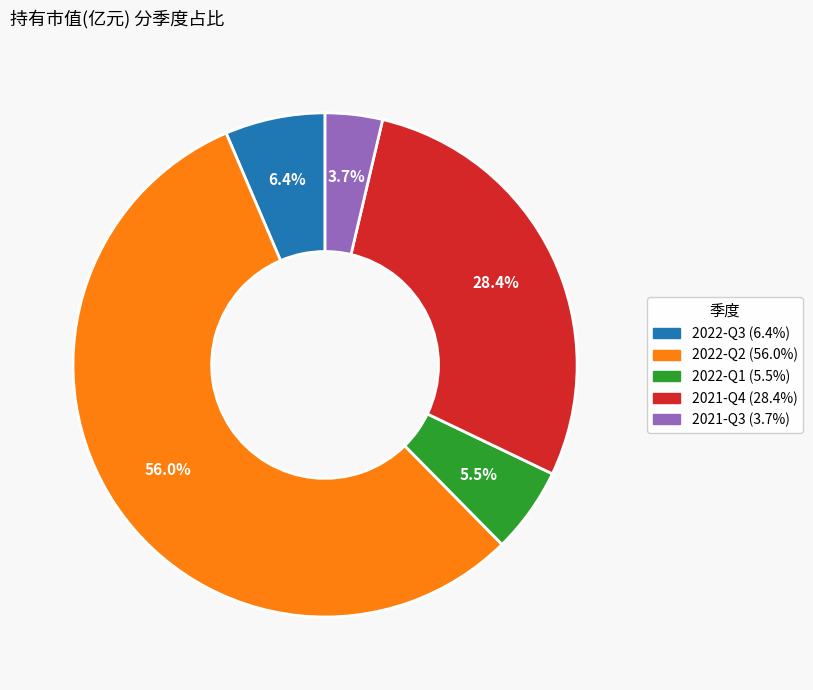

What percentage is the 2021-Q4 slice, to the nearest percent?

28%